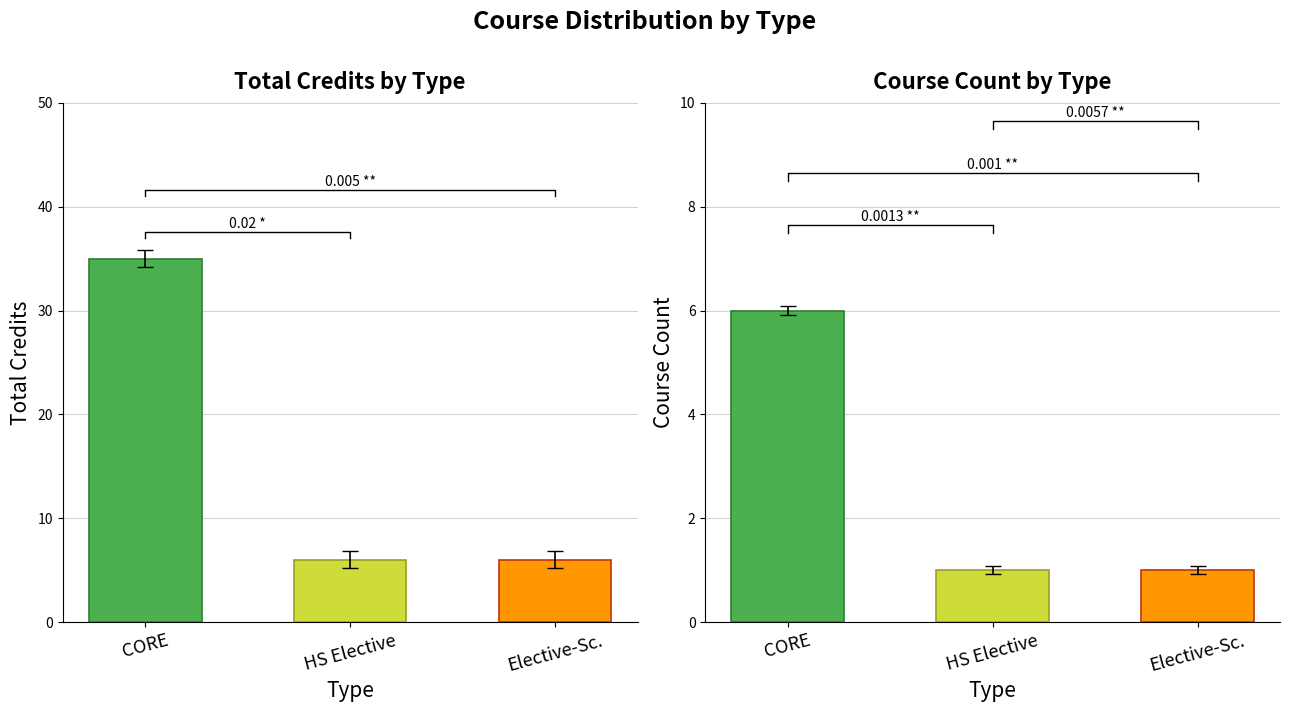

Between HS Elective and Elective-Sc., which is larger?

HS Elective